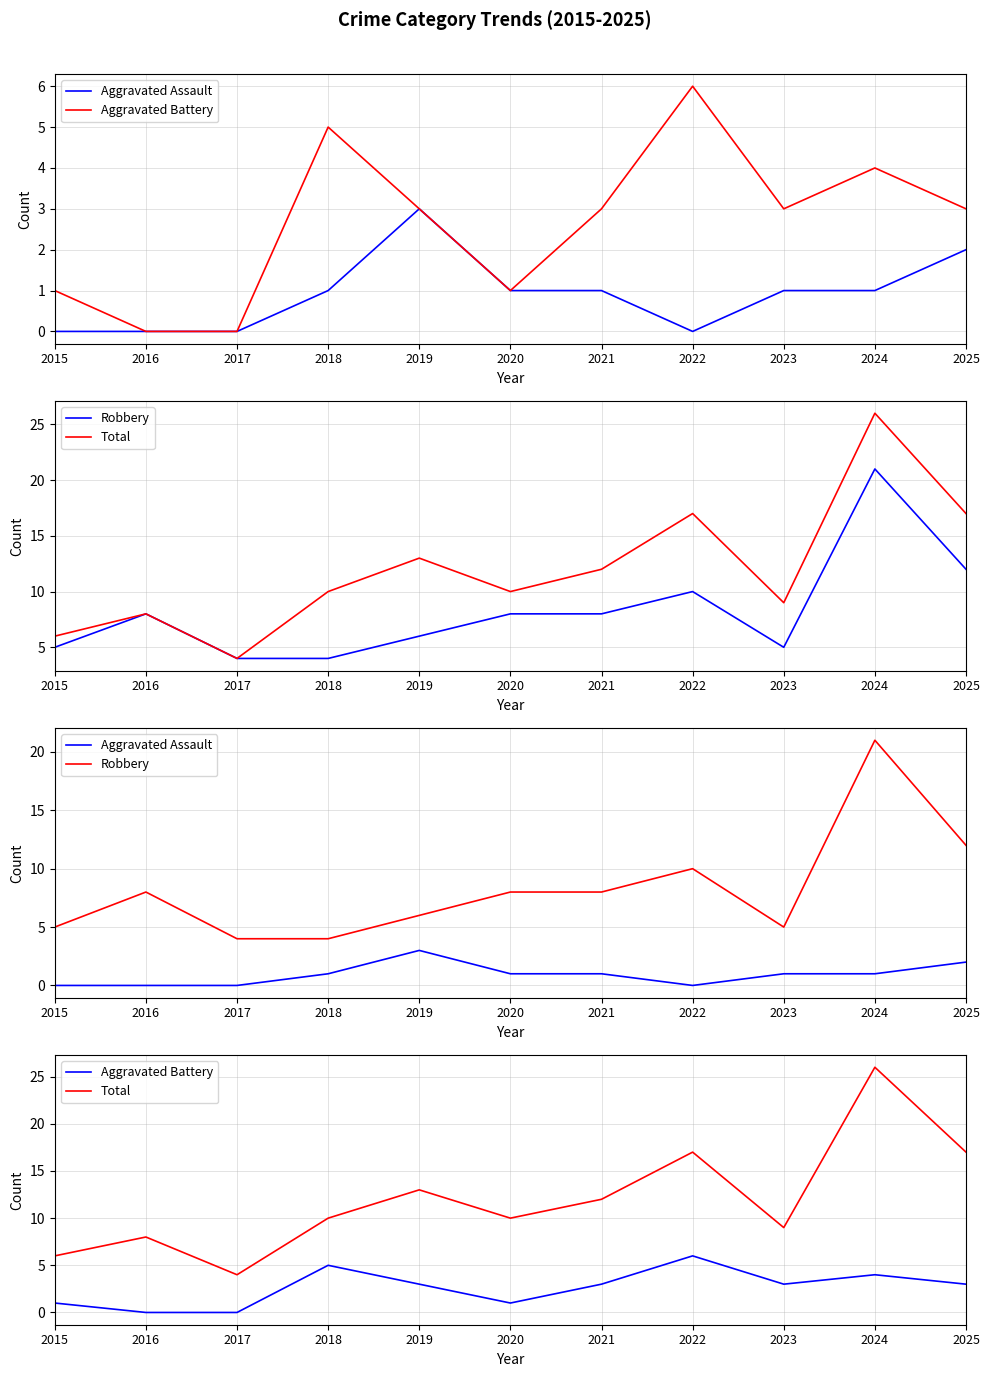

What is the value of the Total point at the 9th from the left?

9